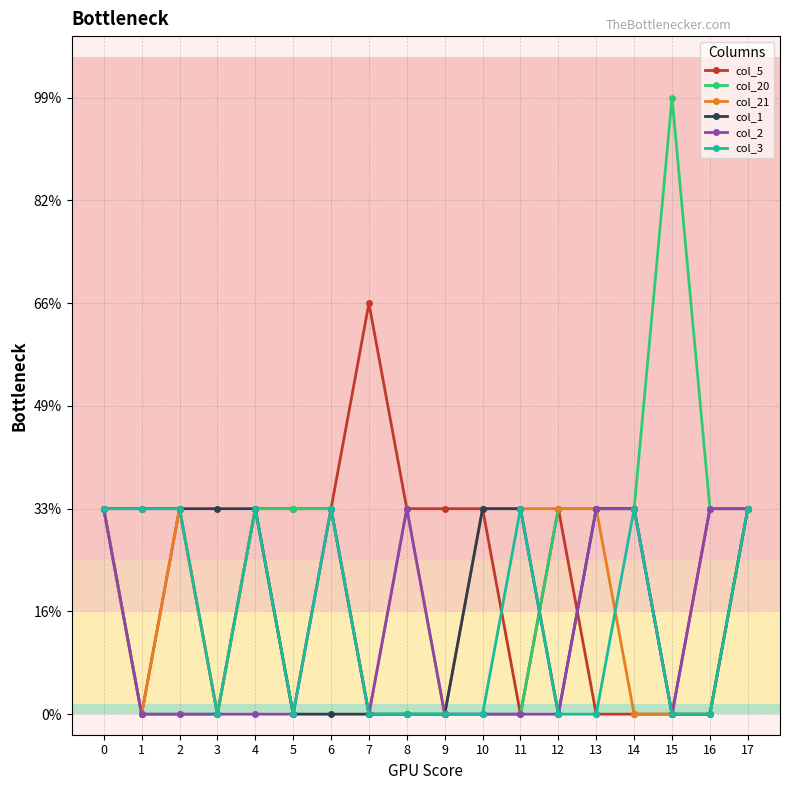

Which series has the largest total across all categories?

col_5